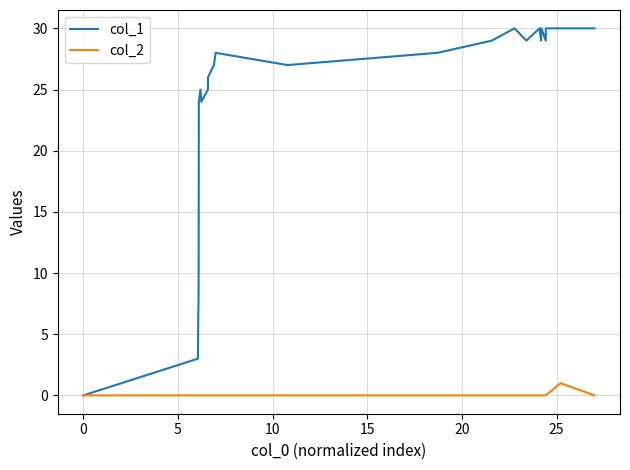

Rank the series by their average value, from lowest to highest.

col_2, col_1